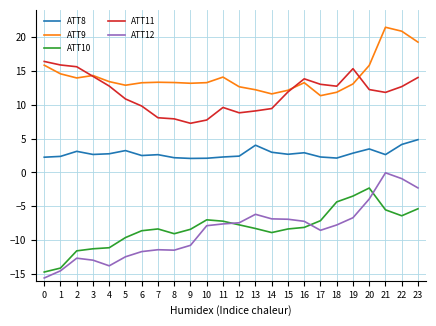

Which series has the widest spread of values?

ATT12